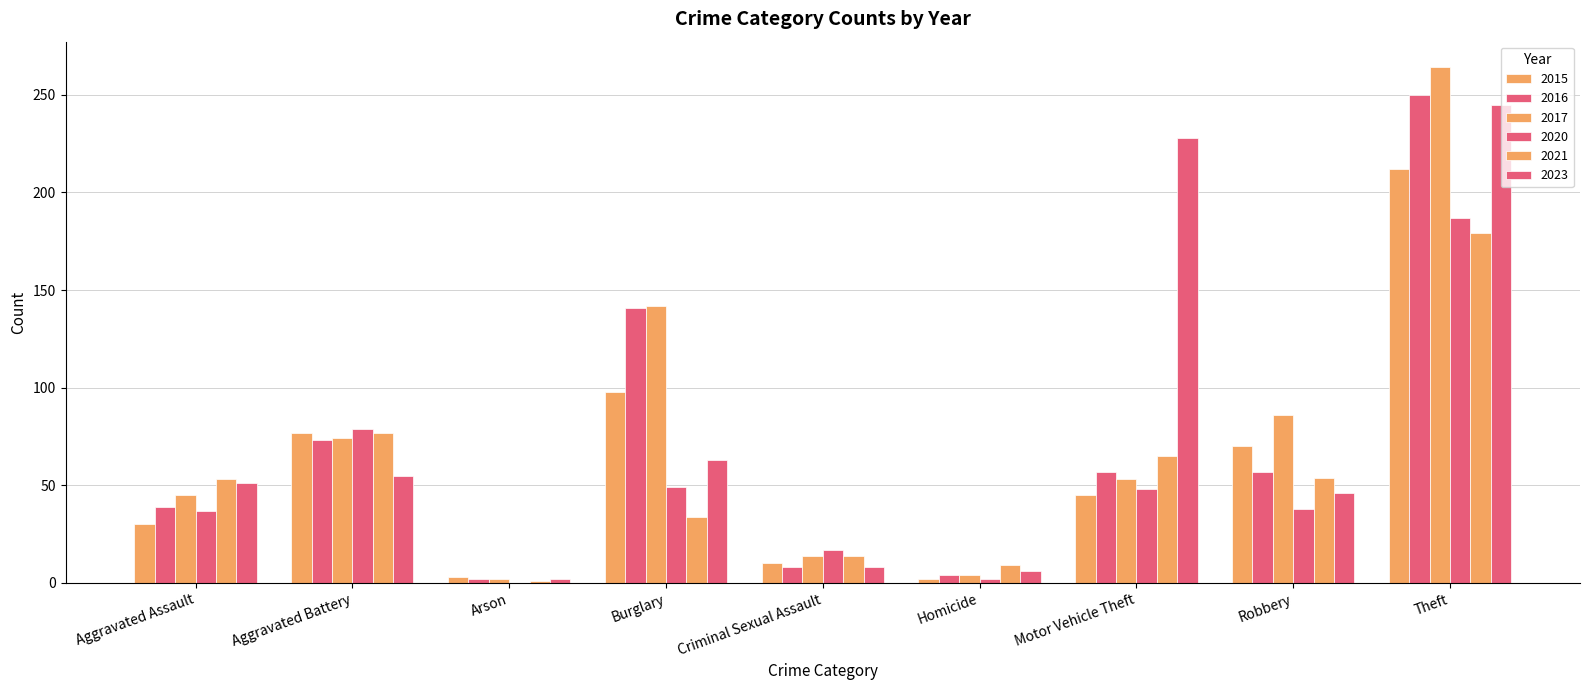

How many groups of bars are there?

9